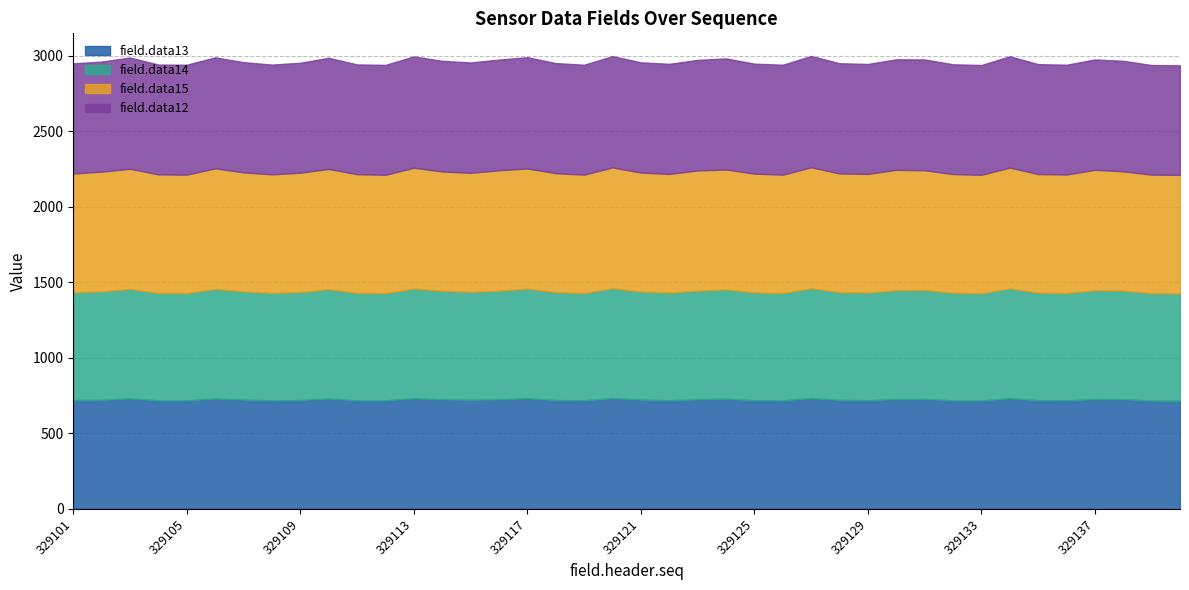

What is the value of the field.data13 point at the 2nd from the left?

723